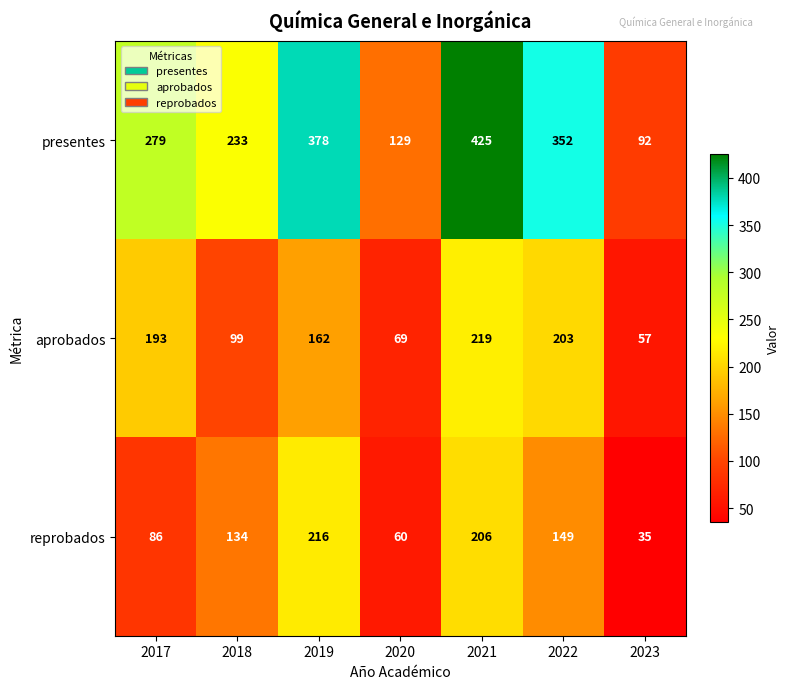

What is the greatest value displayed?

425